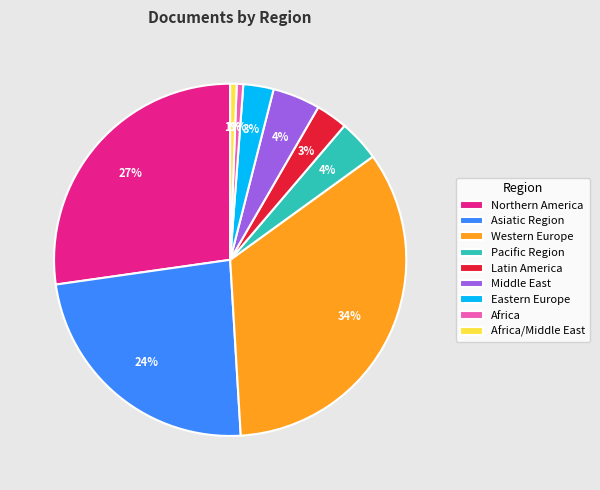

Do Eastern Europe and Western Europe together represent more than half of the pie?

No